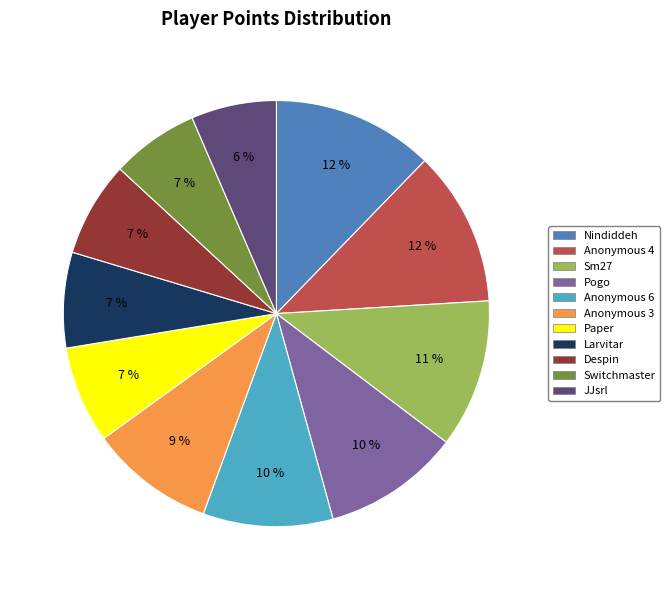

Combined, do Larvitar and Nindiddeh account for over 50%?

No